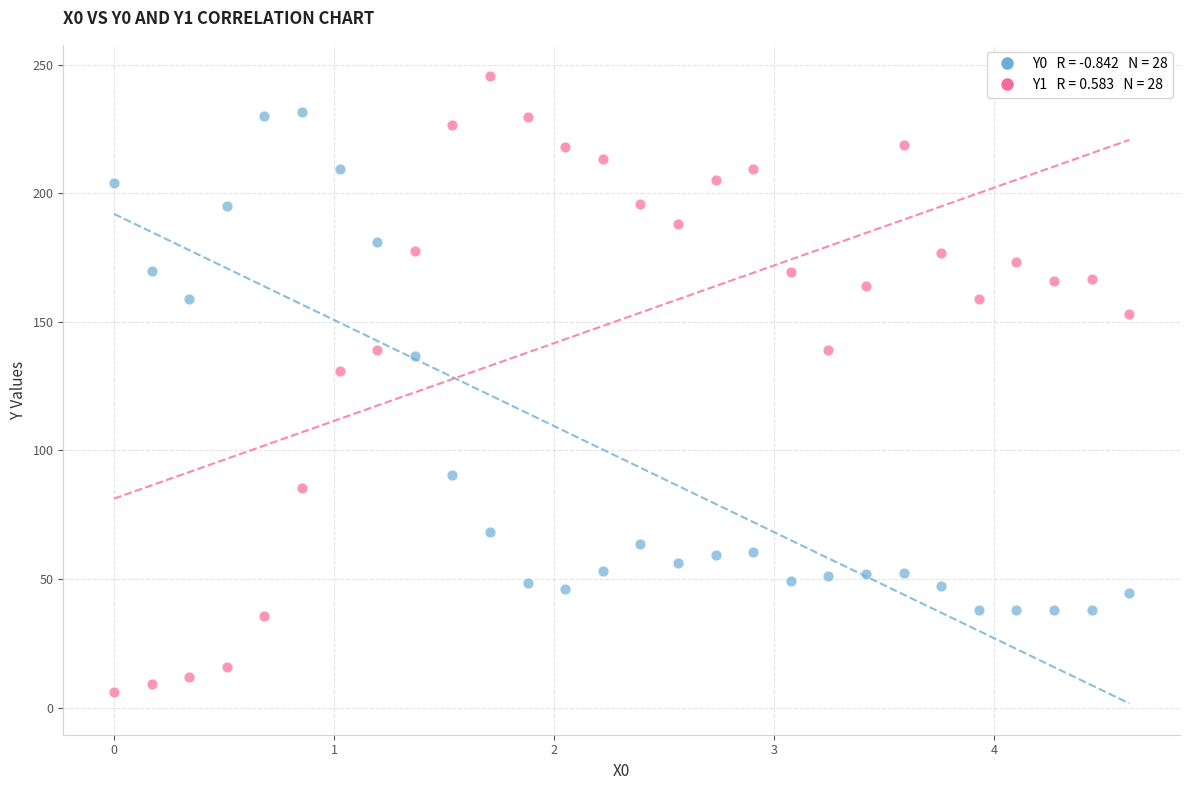

Across all series, what Y value is closest to 125?

131.0